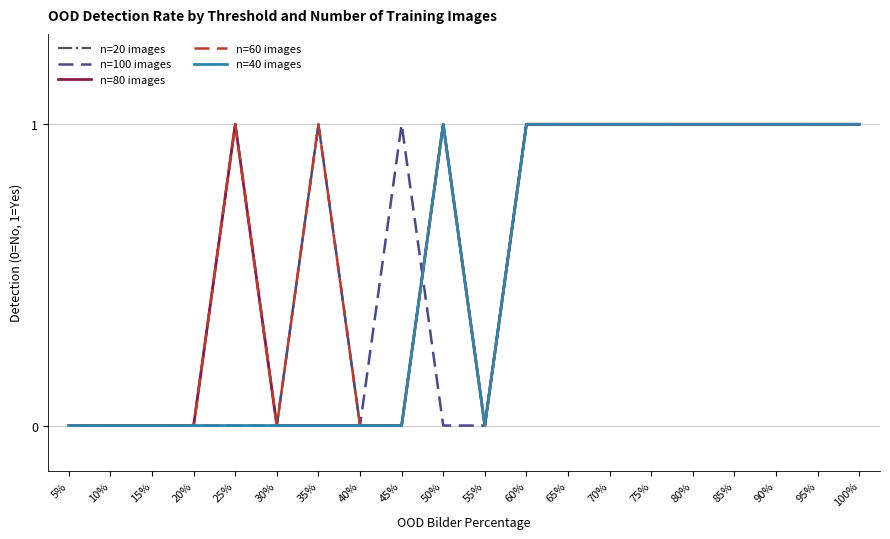

Between 10% and 85%, which series saw the biggest shift?

n=20 images